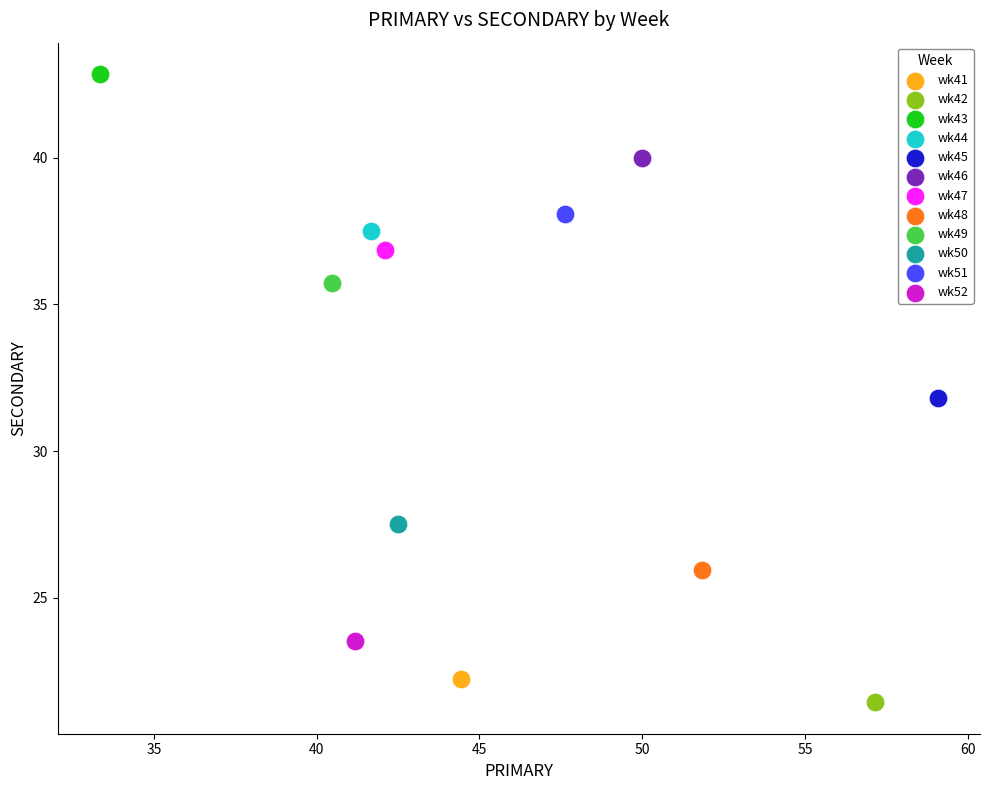

Which series contains the lowest Y value?

wk42